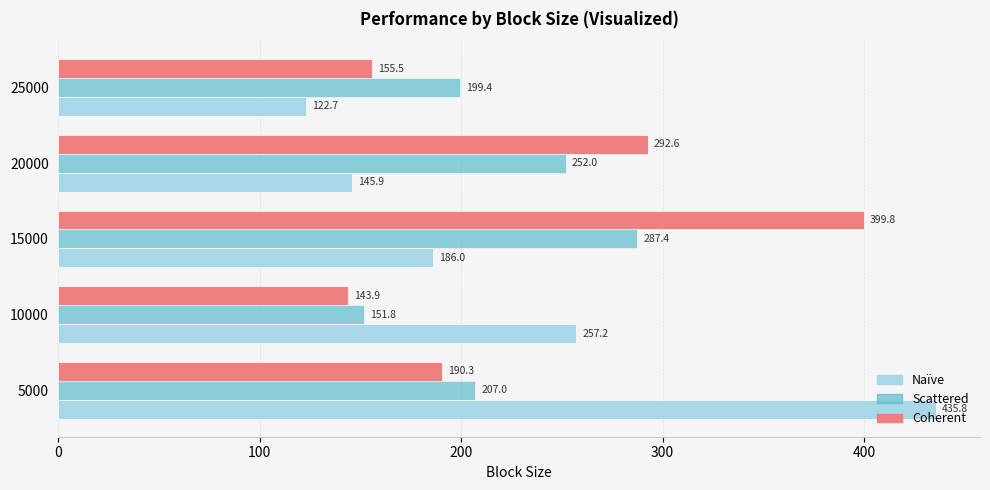

Which series has the largest total across all categories?

Coherent